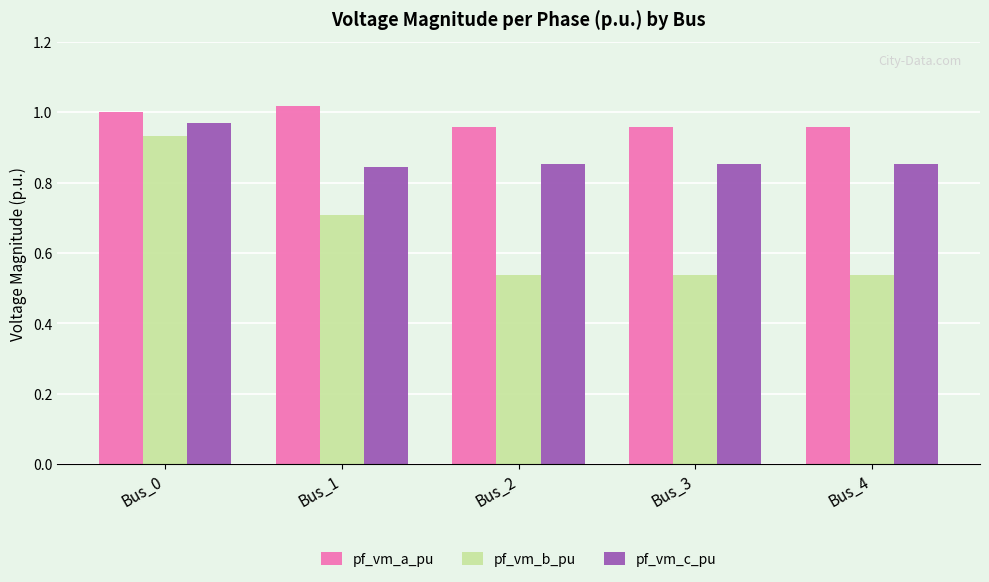

At how many categories does at least one series exceed 0?

5